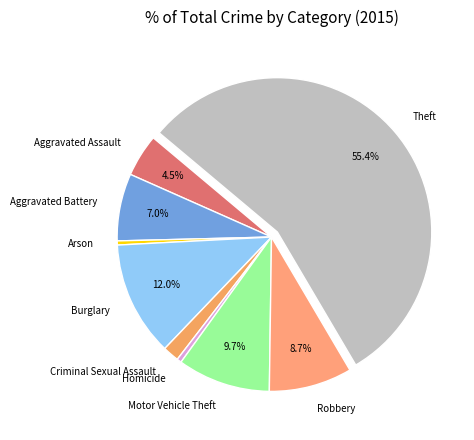

What is the ratio of the value at Aggravated Battery to the value at Criminal Sexual Assault?

4.1